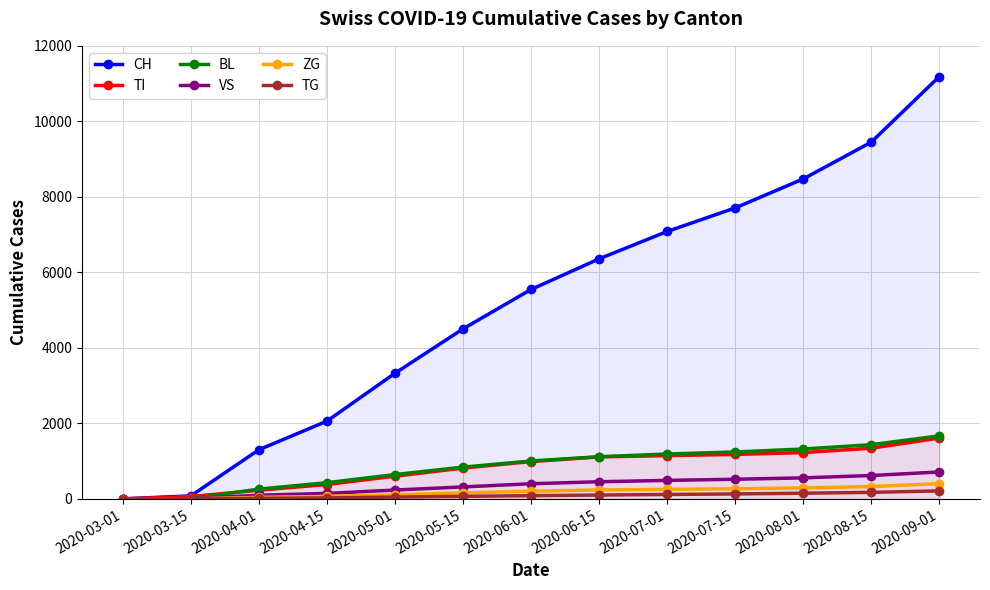

True or false: CH and ZG intersect in this chart.

False